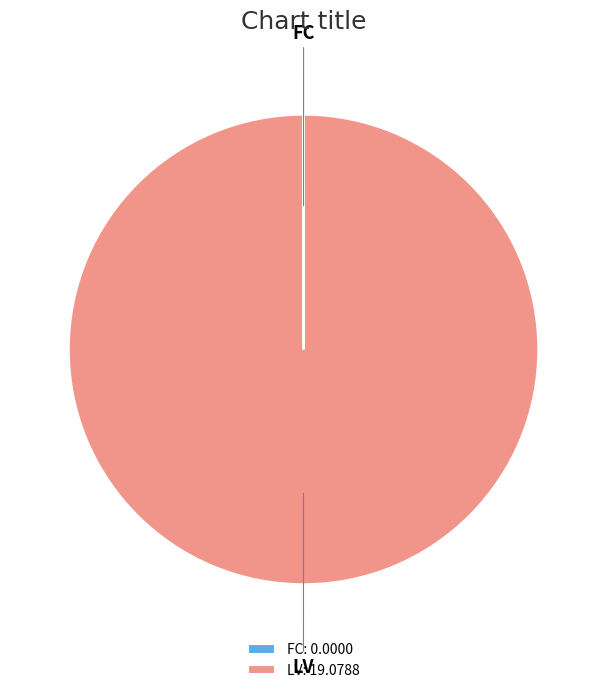

Does any single category account for the majority?

Yes